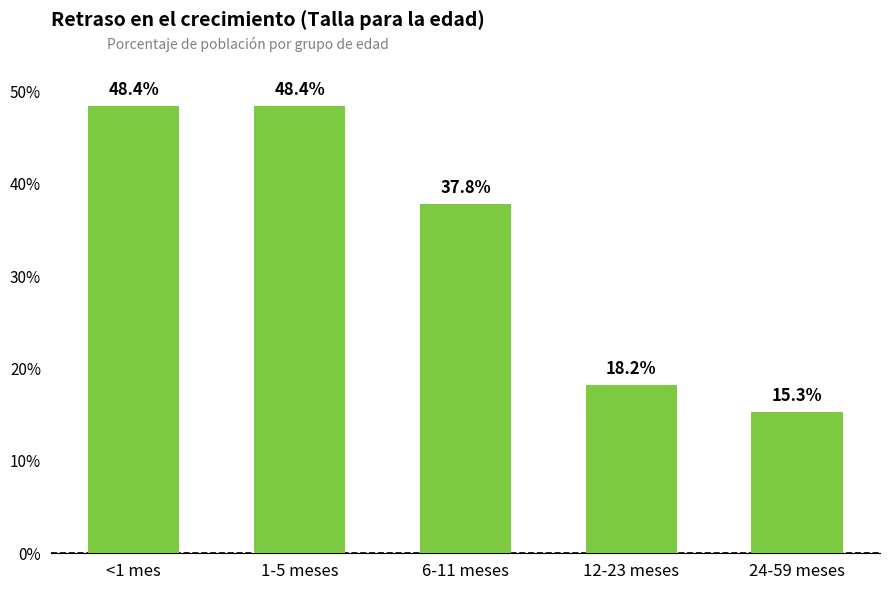

List the labels in order of value, largest first.

<1 mes, 1-5 meses, 6-11 meses, 12-23 meses, 24-59 meses